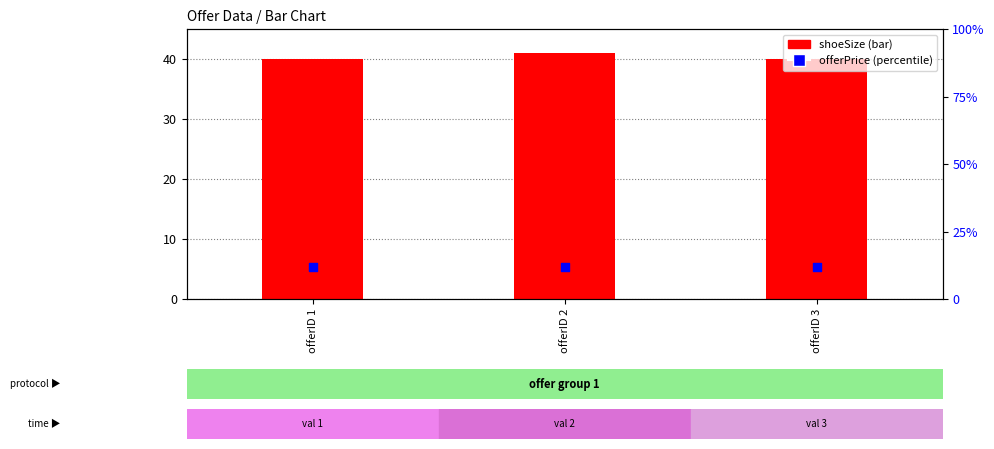

Is the value of offerPrice at offerID 3 greater than the value of shoeSize at offerID 3?

No